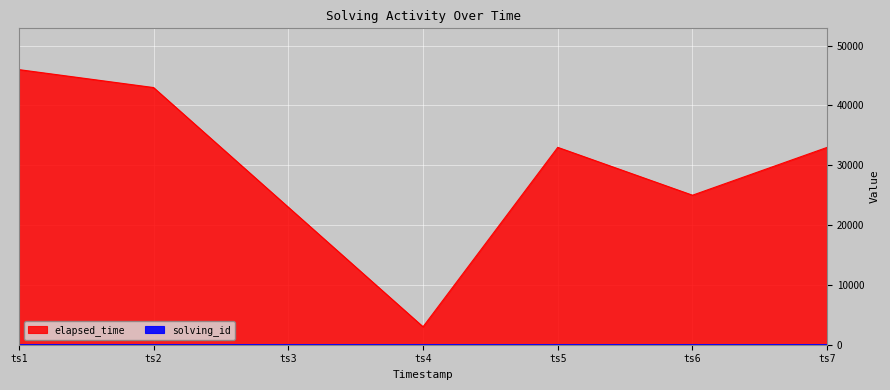

Reading left to right, what are all the values shown in this chart?

solving_id: 1	2	3	4	5	6	7
elapsed_time: 46000	43000	23000	3000	33000	25000	33000